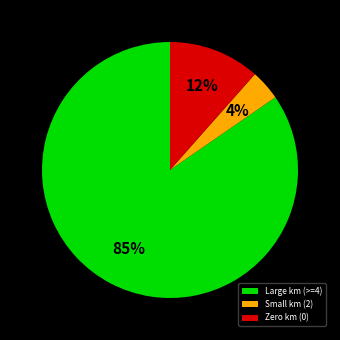

Which category has the biggest portion of the pie?

Large km (>=4)